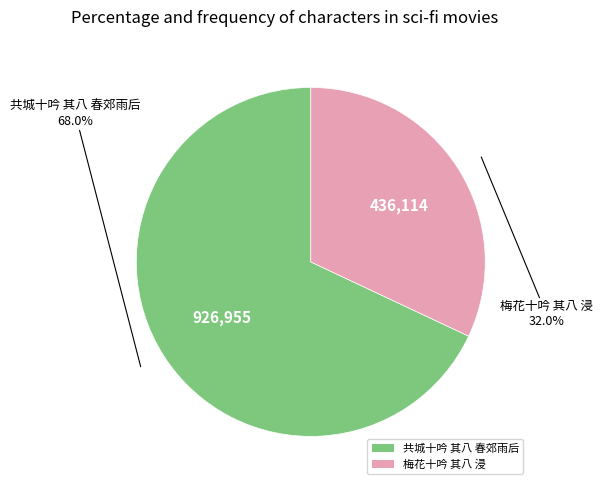

Count the number of slices in the pie.

2